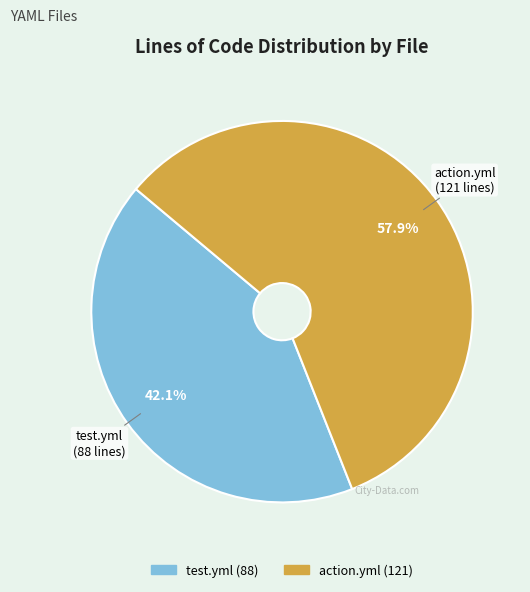

What is the smallest slice in the pie chart?

test.yml